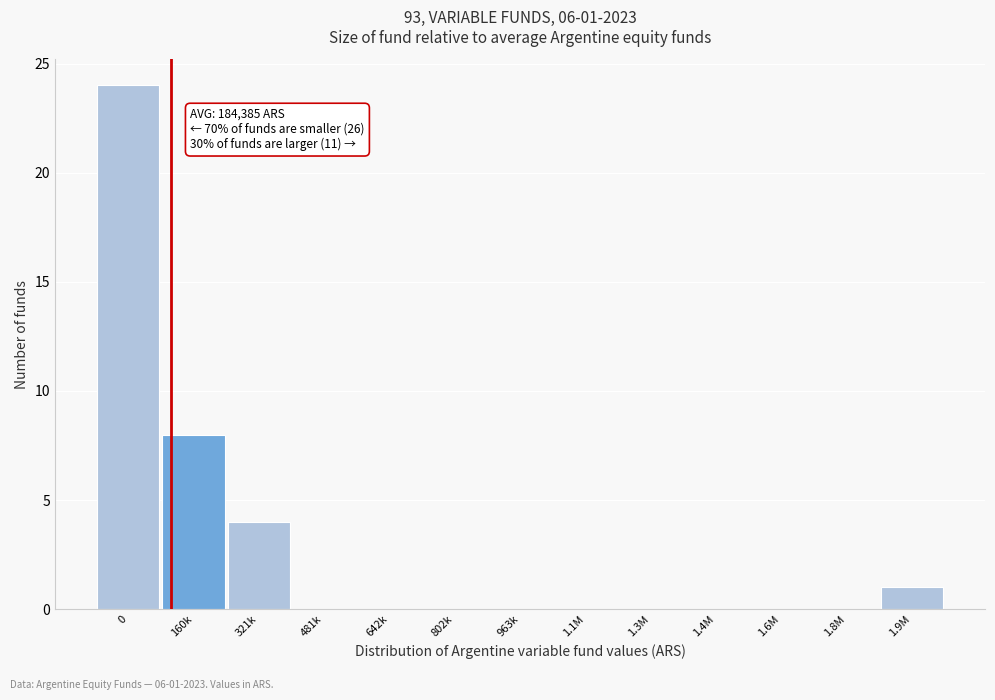

Reading left to right, list all the values displayed in this chart.

0=24	160k=8	321k=4	481k=0	642k=0	802k=0	963k=0	1.1M=0	1.3M=0	1.4M=0	1.6M=0	1.8M=0	1.9M=1